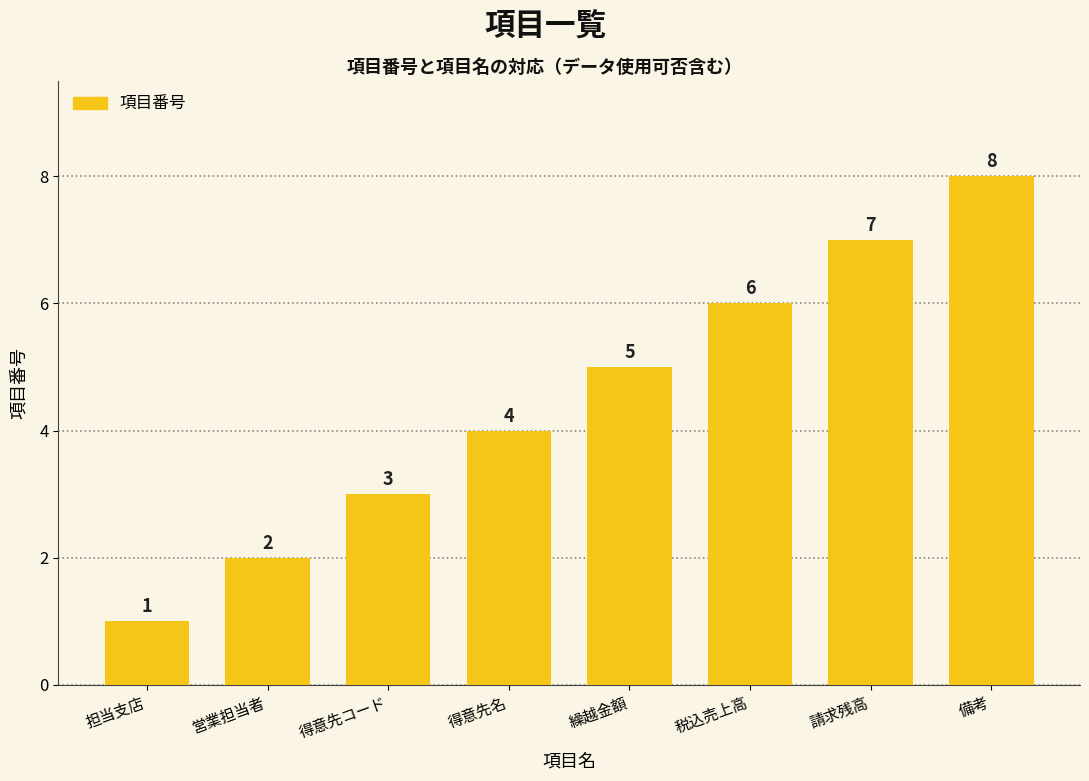

Where is the data nearest to the value 4?

得意先名